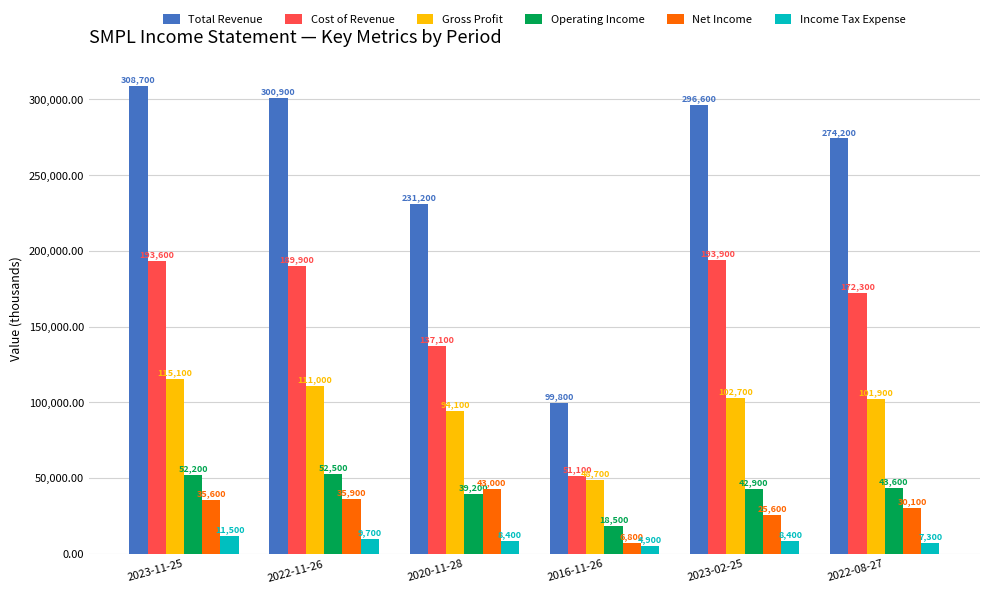

Which category has the highest value across all series?

2023-11-25